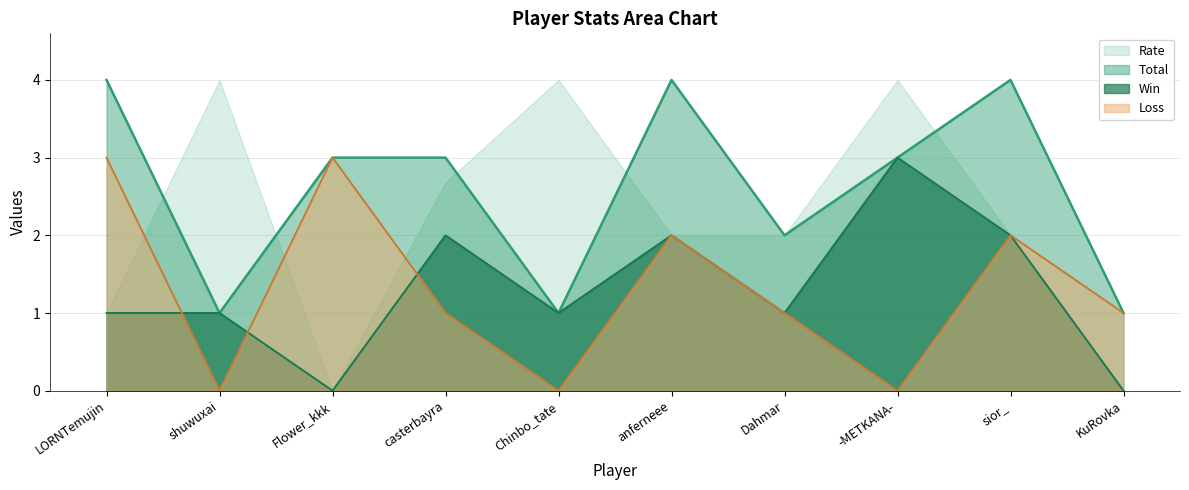

What is the difference between the Total values at shuwuxai and -METKANA-?

2.0